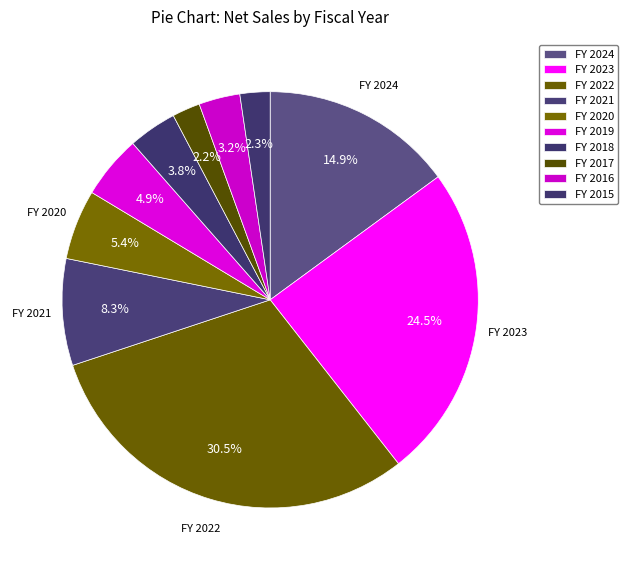

How many slices are in this pie chart?

10